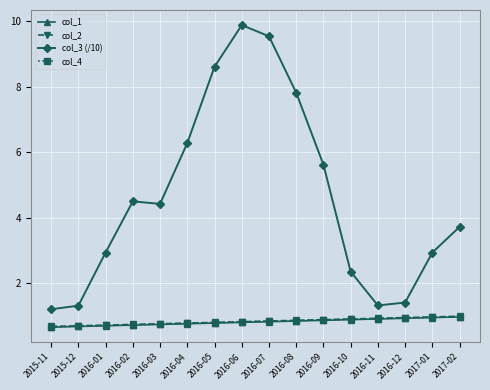

Between 2016-01 and 2017-02, which series saw the biggest shift?

col_3 (/10)